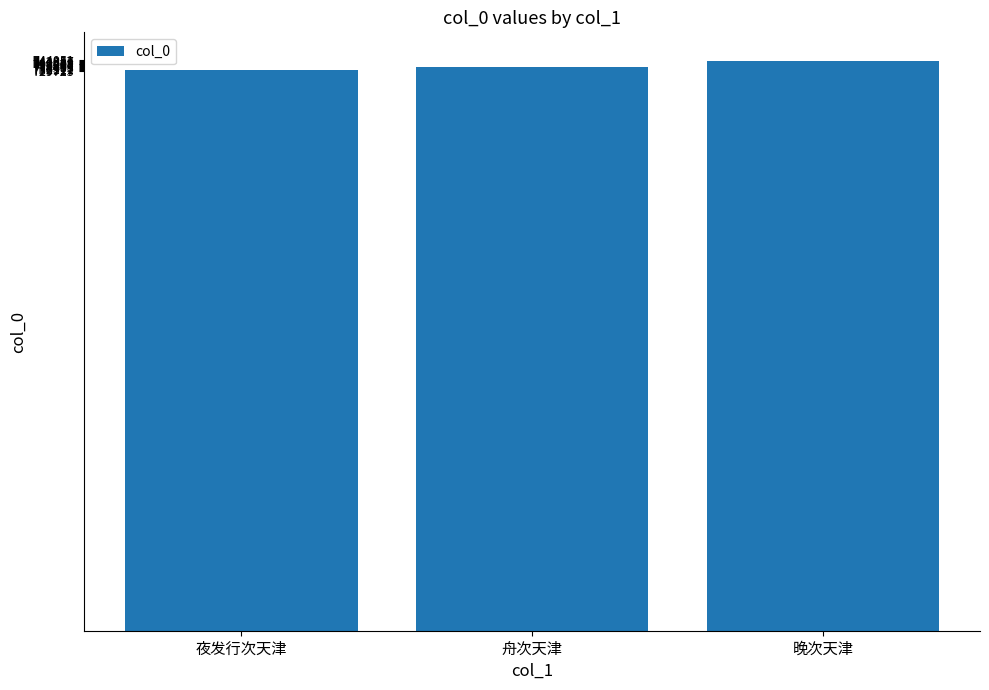

What is the value of the 2nd bar from the left?

734825